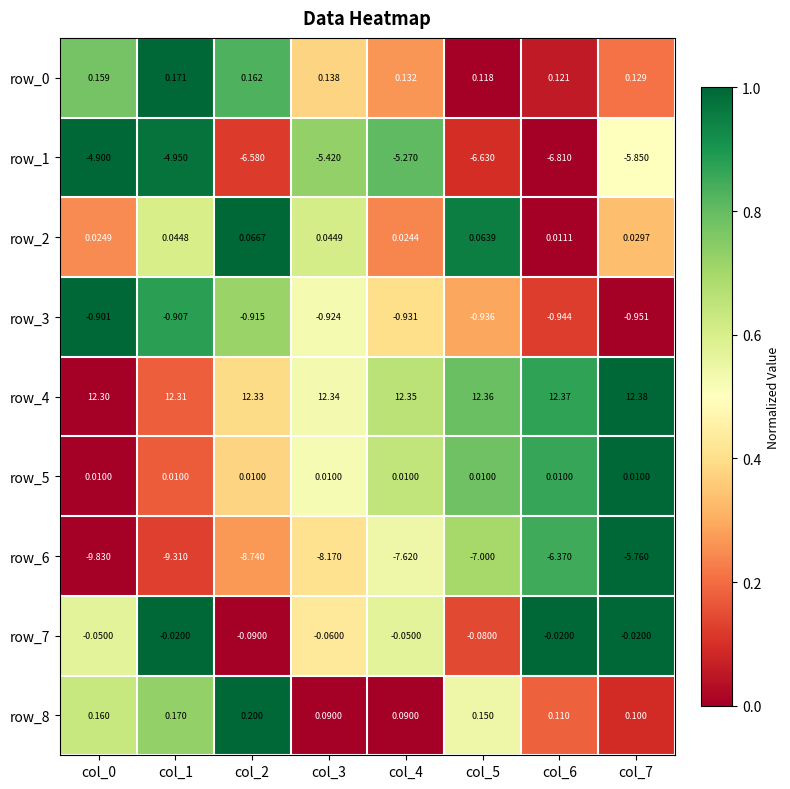

Which series has the largest total across all categories?

row_4